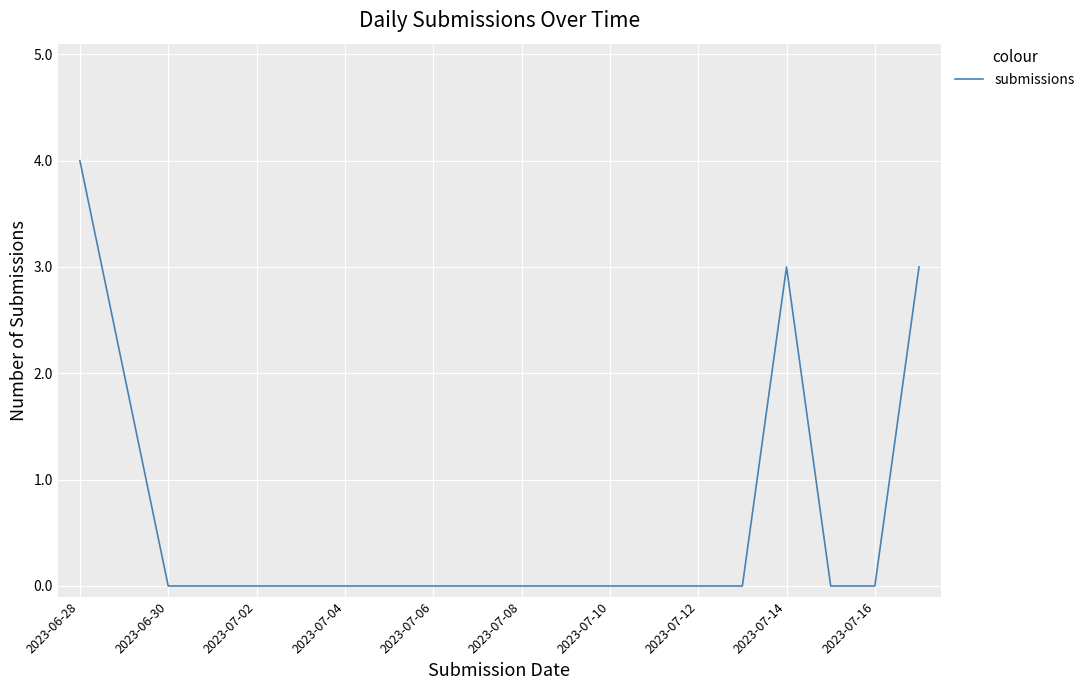

What is the maximum value shown in the chart?

4